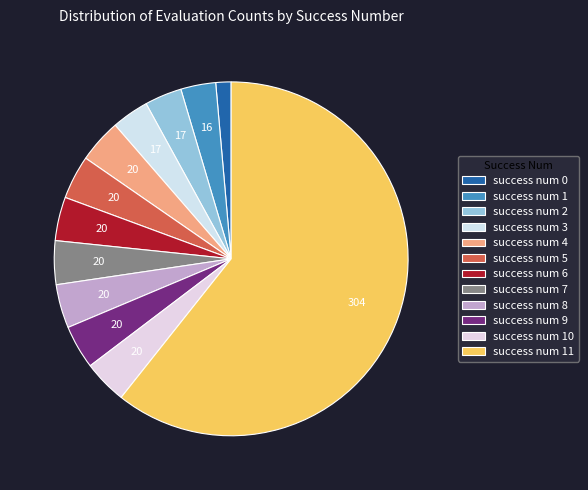

How many slices are in this pie chart?

12